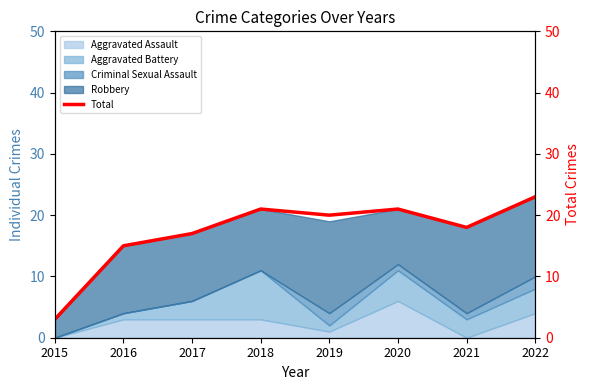

How many lines are shown in the chart?

1